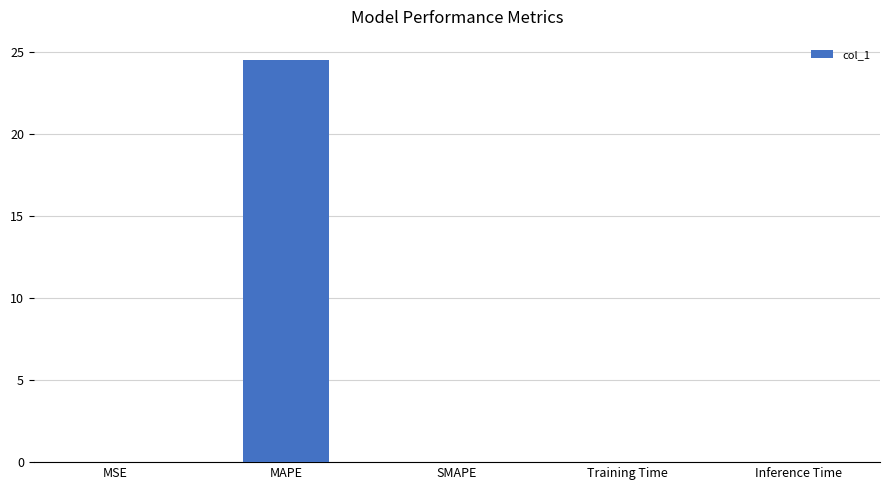

What is the change in value from MAPE to SMAPE?

-24.5